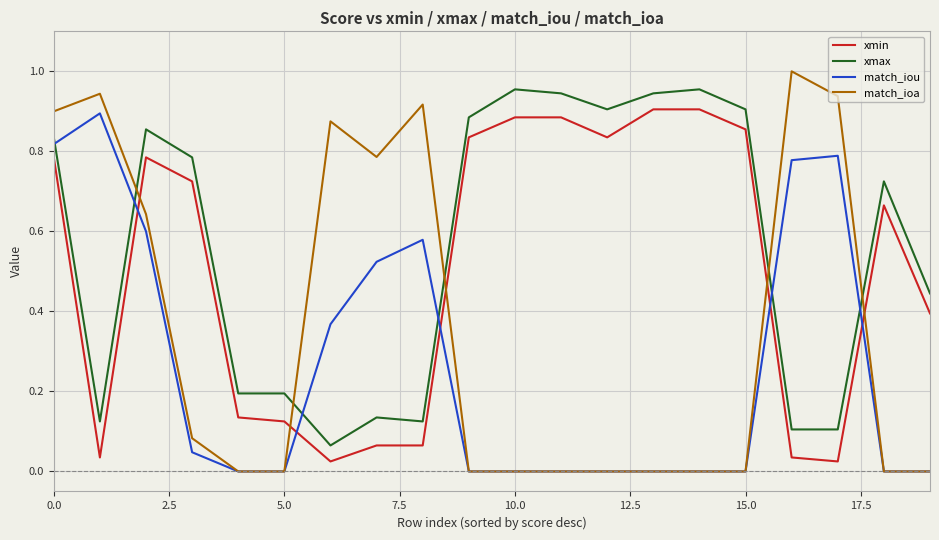

How many lines are shown in the chart?

4